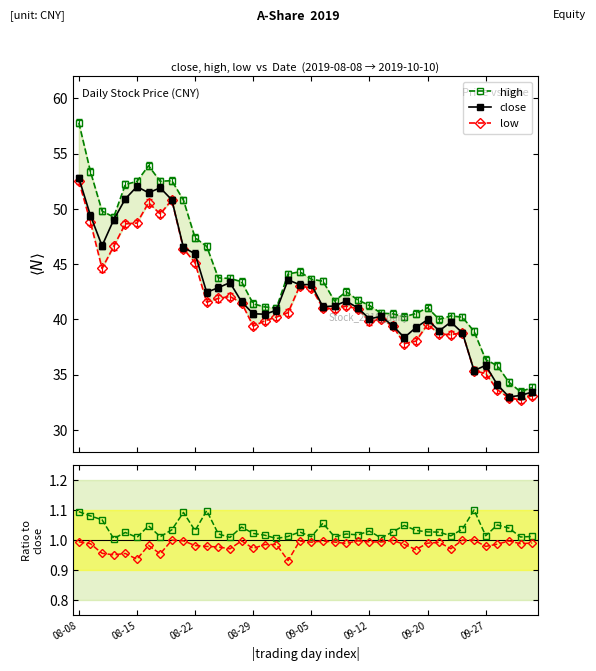

Reading left to right, list all the values displayed in this chart.

high: 57.8	53.4	49.8	49.2	52.2	52.5	53.9	52.5	52.5	50.8	47.4	46.6	43.8	43.7	43.4	41.4	41.1	41.0	44.1	44.3	43.6	43.5	41.6	42.5	41.8	41.2	40.5	40.5	40.2	40.5	41.0	40.0	40.3	40.2	38.9	36.4	35.8	34.3	33.4	33.8
close: 52.8	49.4	46.6	49.0	50.9	52.0	51.5	51.9	50.8	46.5	45.9	42.4	42.9	43.3	41.6	40.5	40.5	40.8	43.6	43.1	43.1	41.1	41.2	41.6	41.0	40.0	40.3	39.4	38.4	39.2	40.0	39.0	39.8	38.8	35.4	35.8	34.1	33.0	33.1	33.4
low: 52.5	48.8	44.6	46.6	48.6	48.7	50.5	49.5	50.8	46.4	45.1	41.5	41.9	42.1	41.5	39.4	39.9	40.2	40.6	43.0	42.9	41.0	40.9	41.2	40.9	39.8	40.0	39.4	37.8	38.0	39.5	38.7	38.6	38.8	35.4	35.1	33.6	32.9	32.7	33.1
high/close: 1.1	1.1	1.1	1.0	1.0	1.0	1.0	1.0	1.0	1.1	1.0	1.1	1.0	1.0	1.0	1.0	1.0	1.0	1.0	1.0	1.0	1.1	1.0	1.0	1.0	1.0	1.0	1.0	1.0	1.0	1.0	1.0	1.0	1.0	1.1	1.0	1.1	1.0	1.0	1.0
low/close: 1.0	1.0	1.0	1.0	1.0	0.9	1.0	1.0	1.0	1.0	1.0	1.0	1.0	1.0	1.0	1.0	1.0	1.0	0.9	1.0	1.0	1.0	1.0	1.0	1.0	1.0	1.0	1.0	1.0	1.0	1.0	1.0	1.0	1.0	1.0	1.0	1.0	1.0	1.0	1.0